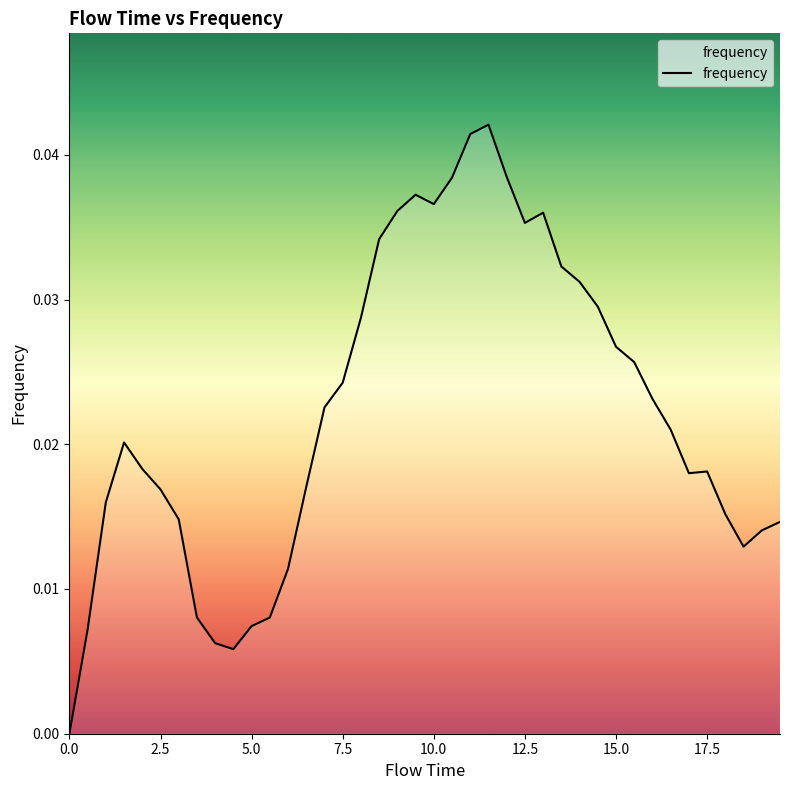

Is this an area chart (filled region under the line)?

Yes